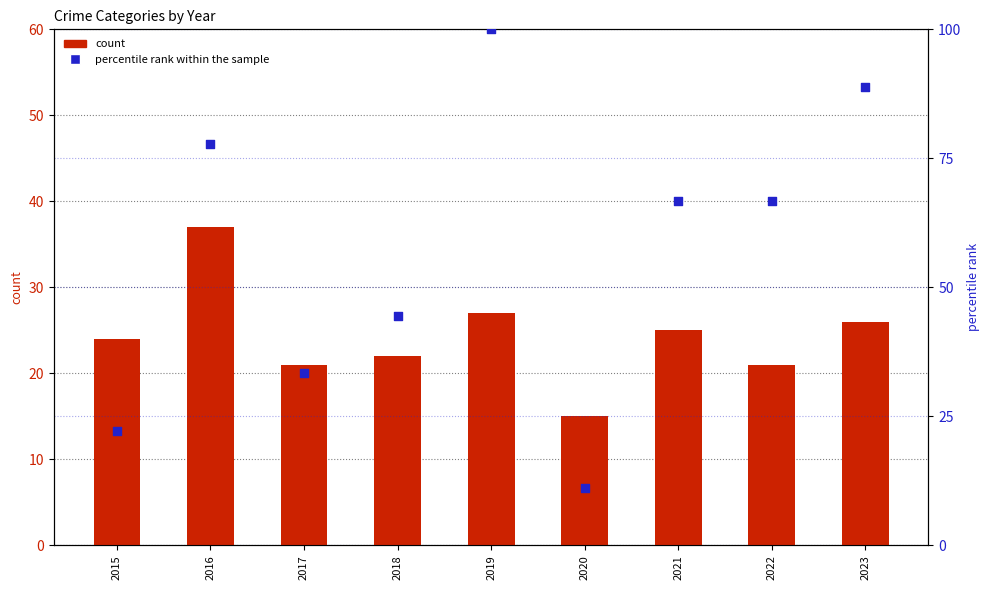

Is the value of Robbery at 2016 greater than the value of percentile rank within the sample at 2018?

No